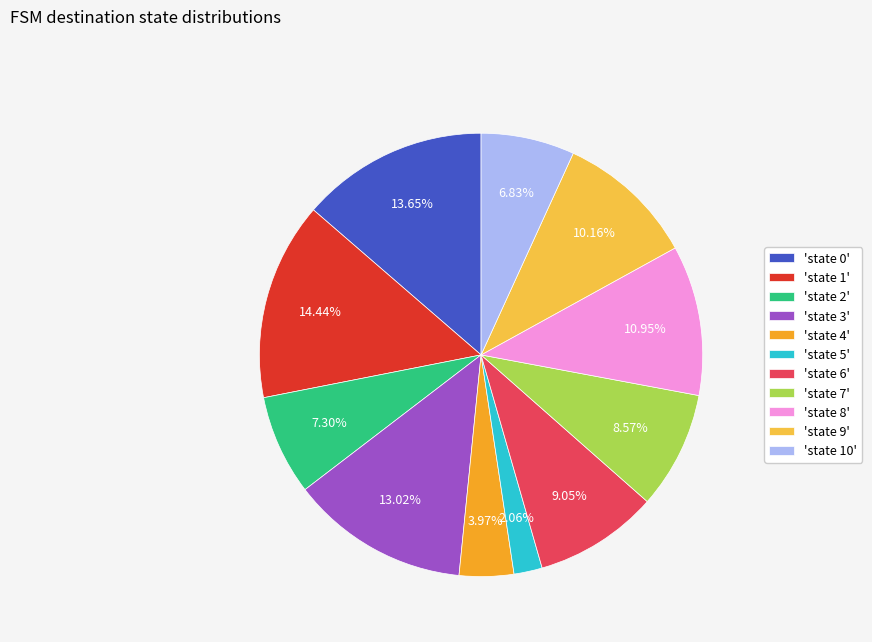

Does 'state 4' represent more than half of the total?

No